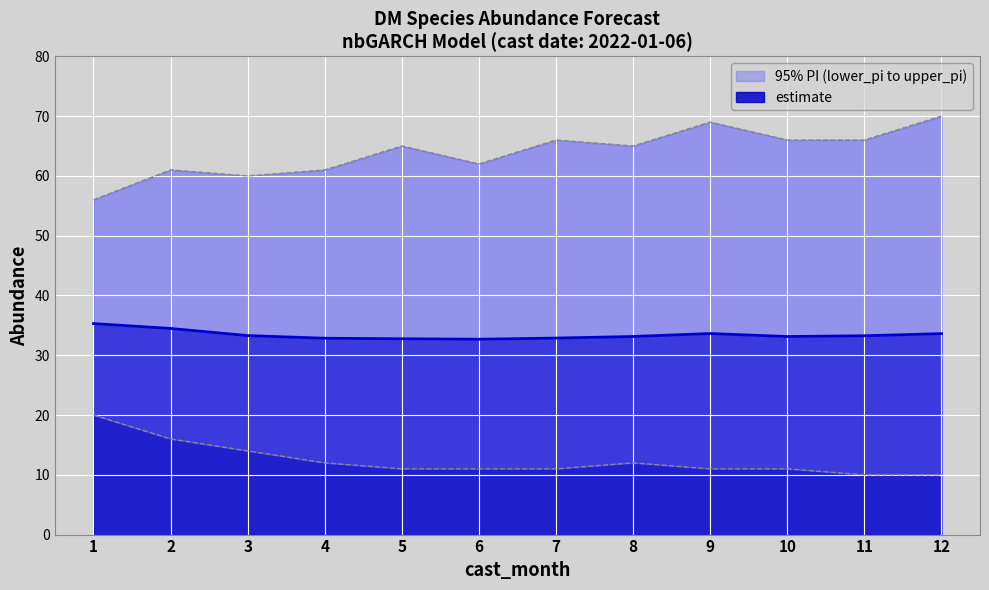

Between 1 and 11, which is larger?

1